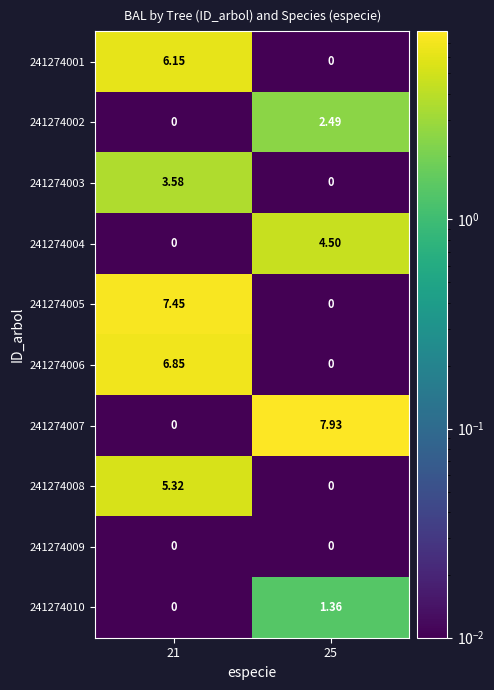

Count the number of categories in the chart.

2